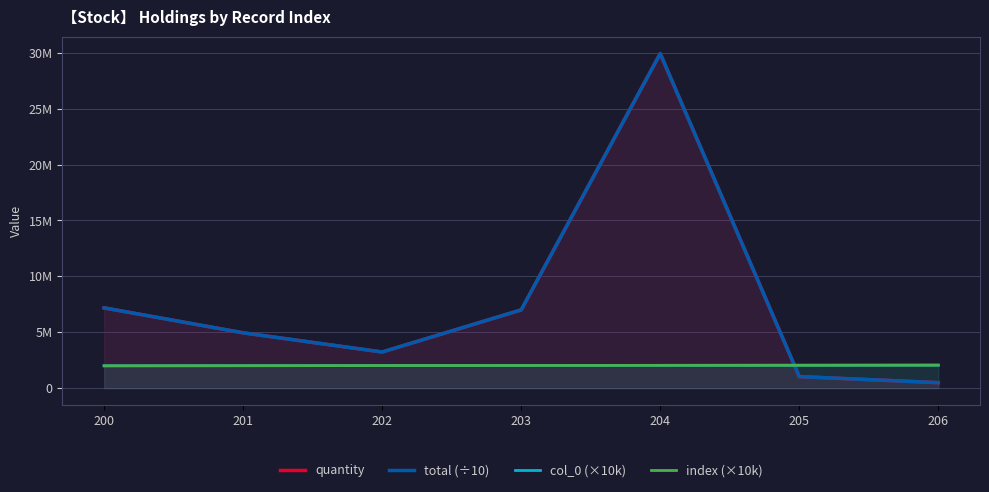

True or false: index (×10k) has more than 1 interior local peaks.

False